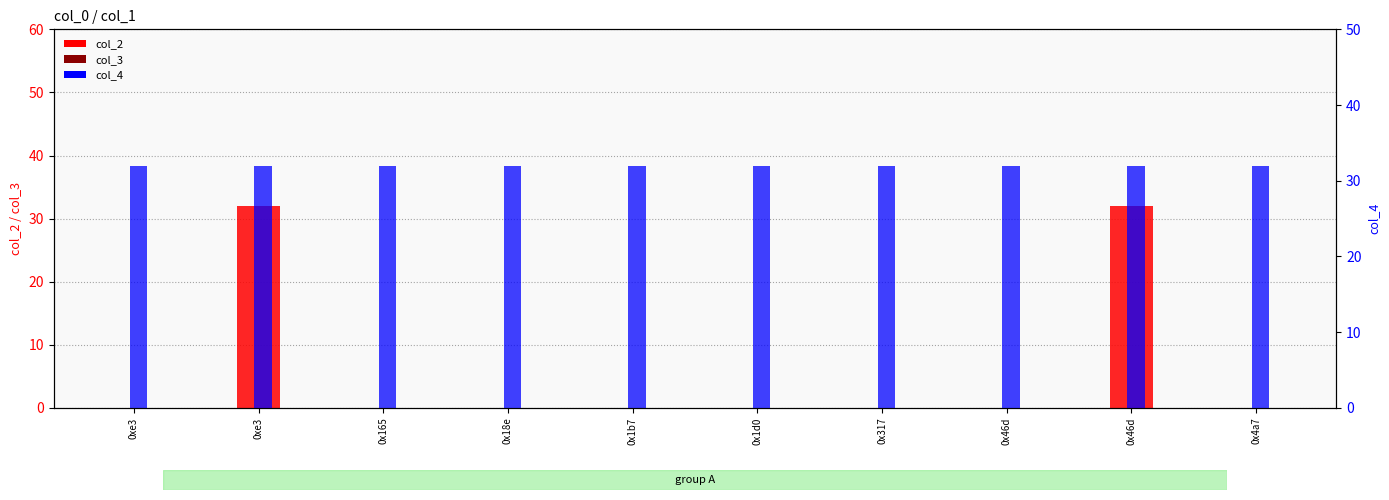

What is the label of the 5th bar from the right?

0x1d0